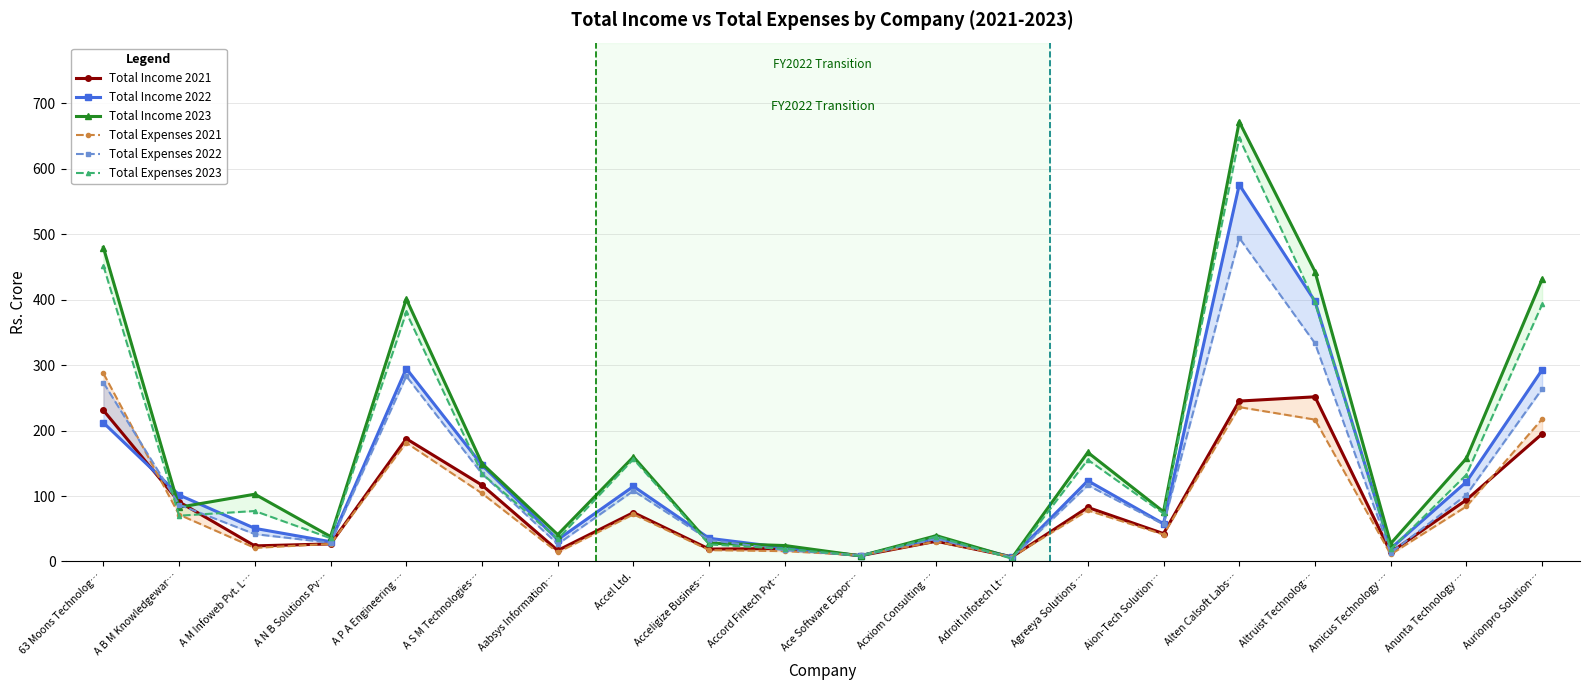

Where do Total Expenses 2022 and Total Income 2023 first cross each other?

63 Moons Technolog… and A B M Knowledgewar…